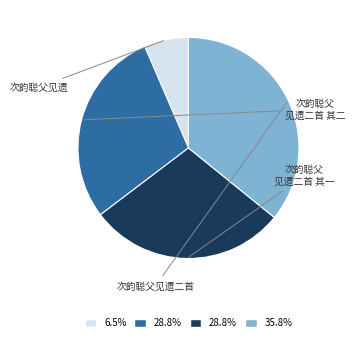

Is there a majority slice in this chart?

No